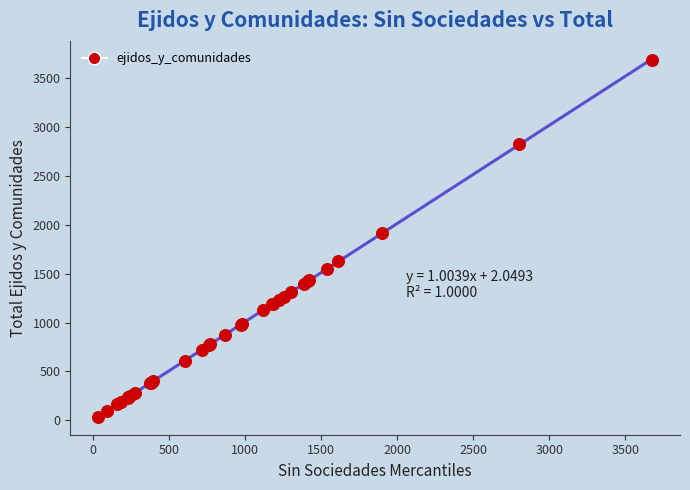

What Y value in the scatter plot is closest to 1860?

1910